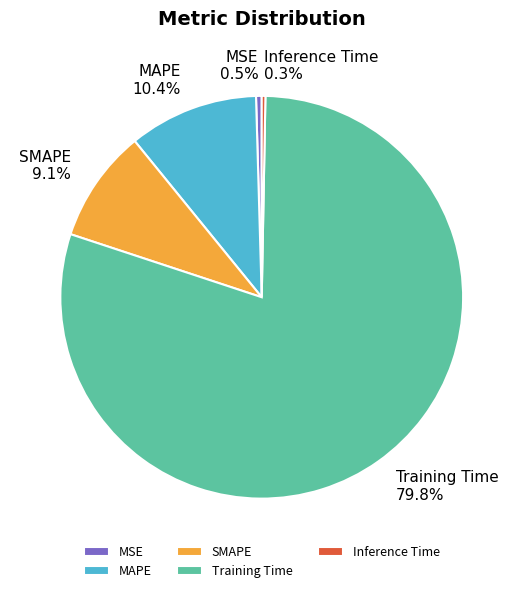

How much of the chart is everything except MSE?

99.5%